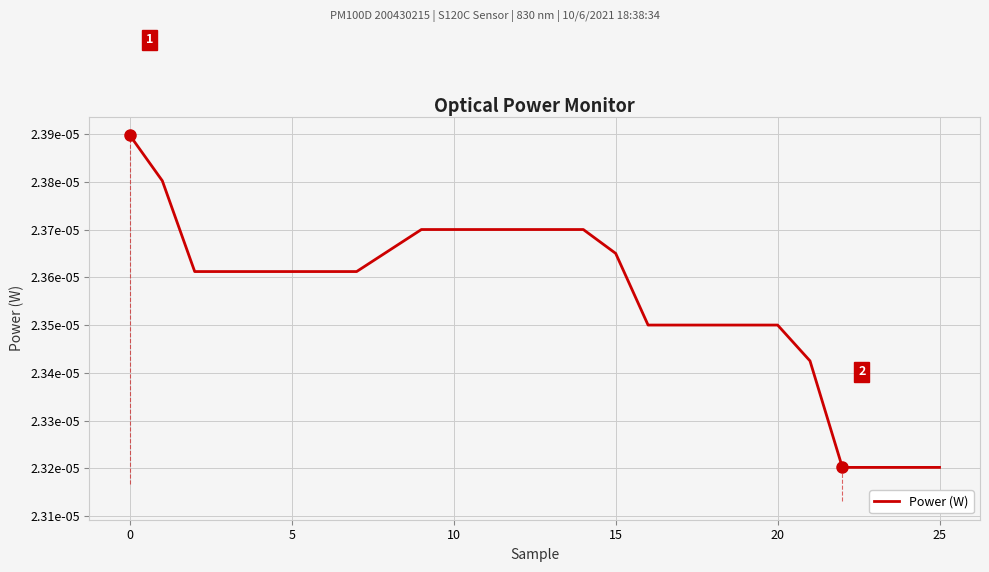

Is this an area chart (filled region under the line)?

No